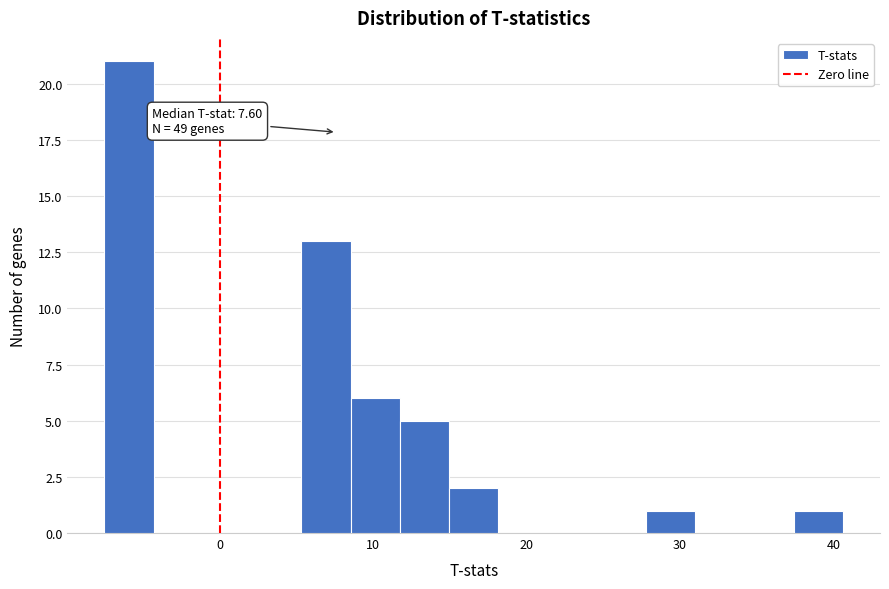

Around what value on the x-axis is the tallest bar? Give the approximate position of its centre, as read against the axis.

-6